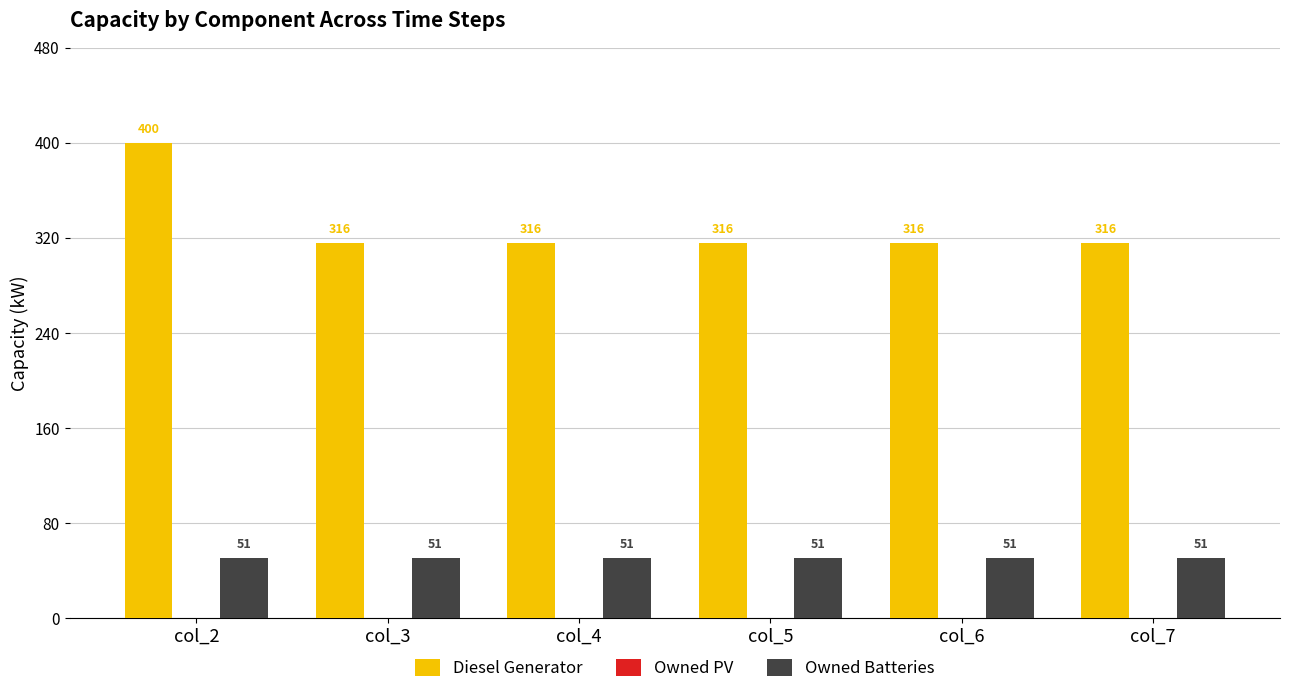

Between col_2 and col_3, which series saw the biggest shift?

Diesel Generator